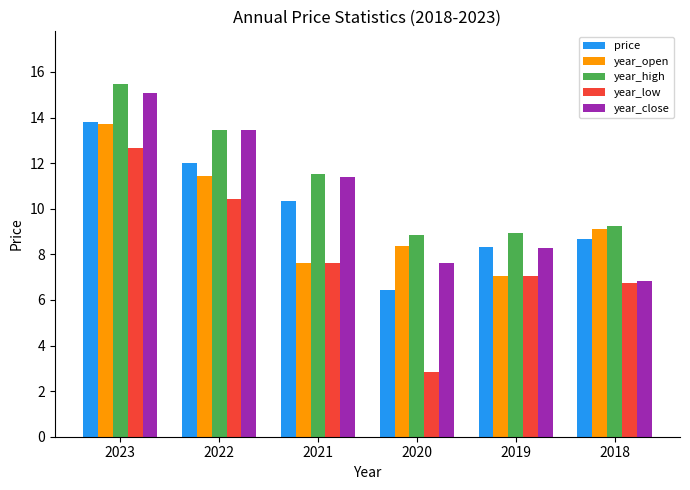

What is the value of the year_low bar at the 3rd from the left?

7.6